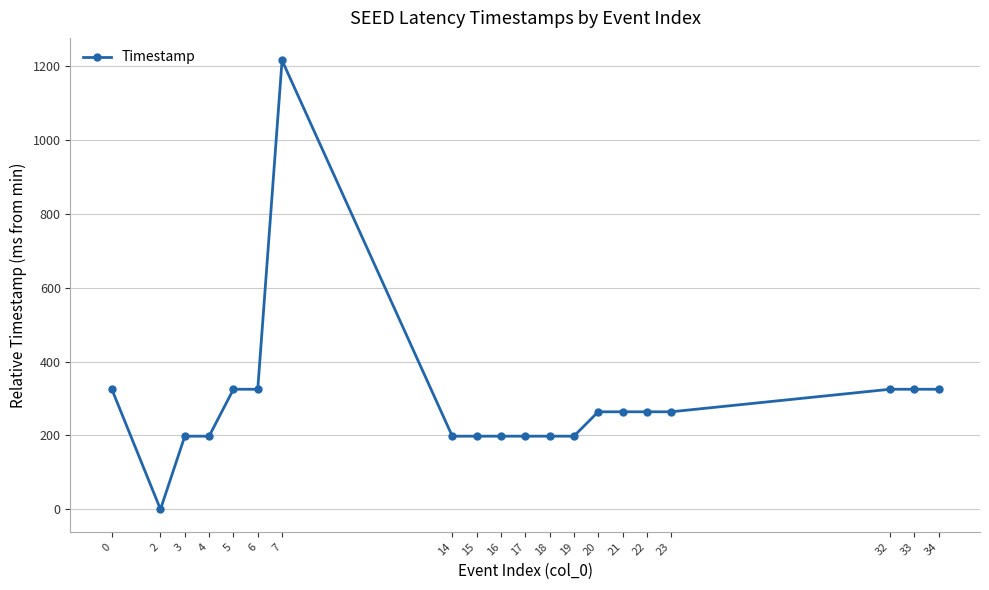

What is the average value?

290